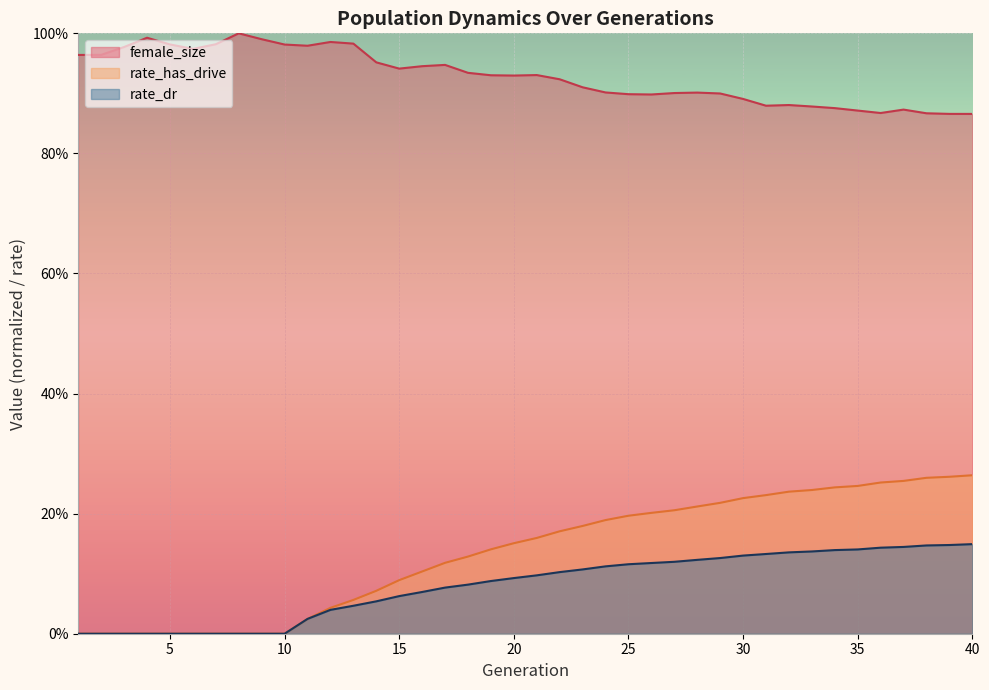

True or false: female_size and rate_dr intersect in this chart.

False